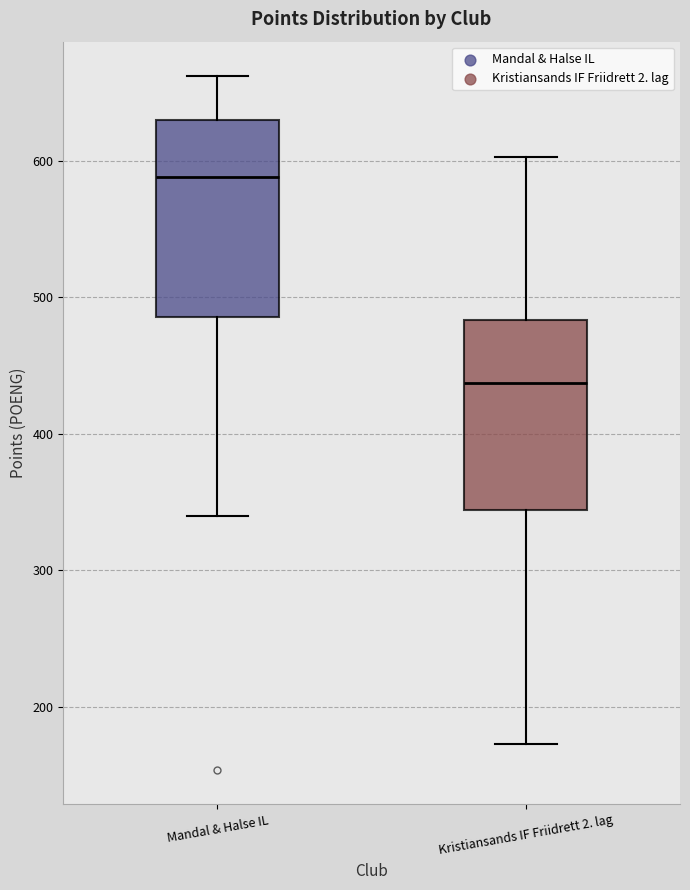

Reading left to right, transcribe this box plot: for each box, give where its median line is, the range the box spans, and where its two whiskers end, as read against the y-axis. The values are not printed on the chart, so give them approximately, as read against the axis.

Mandal & Halse IL: median 590, box 490 to 630, whiskers 340 to 660
Kristiansands IF Friidrett 2. lag: median 440, box 340 to 480, whiskers 170 to 600